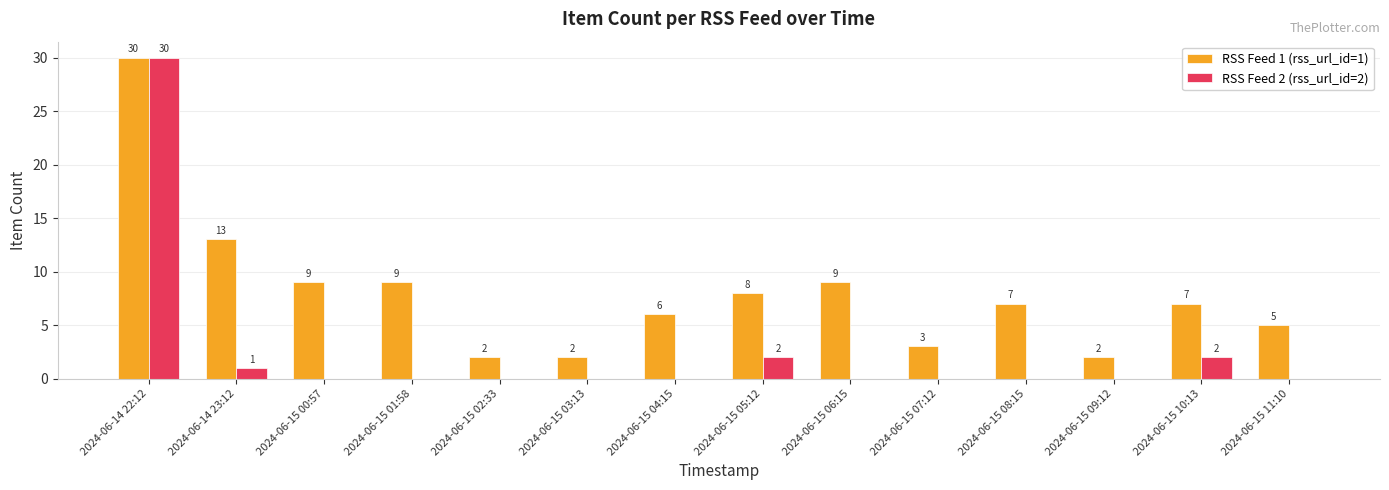

What is the maximum value for RSS Feed 1 (rss_url_id=1)?

30